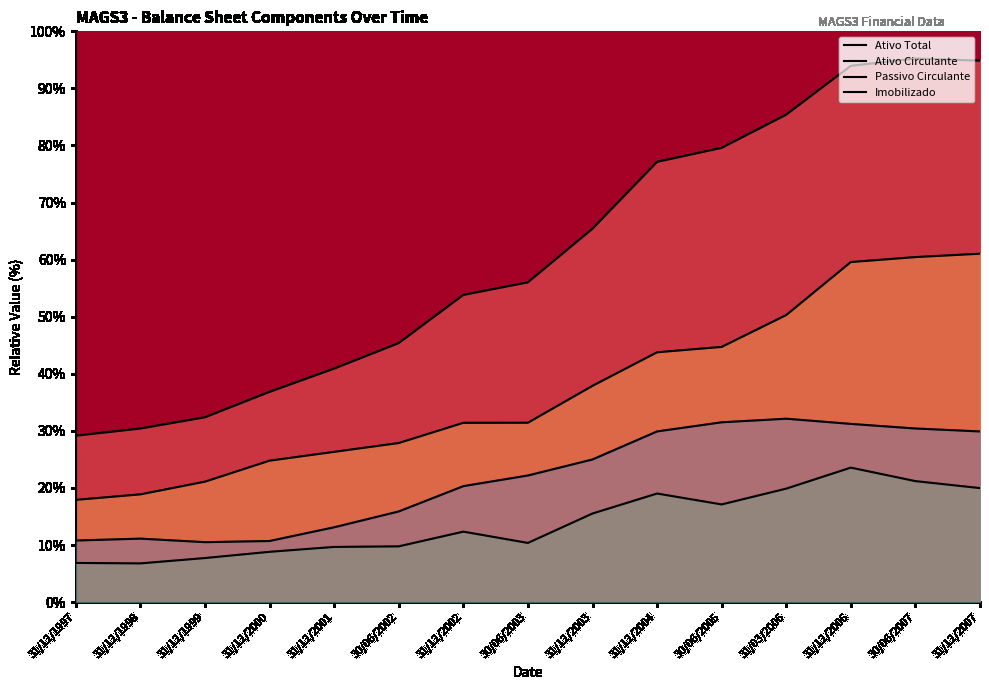

How many lines are shown in the chart?

4